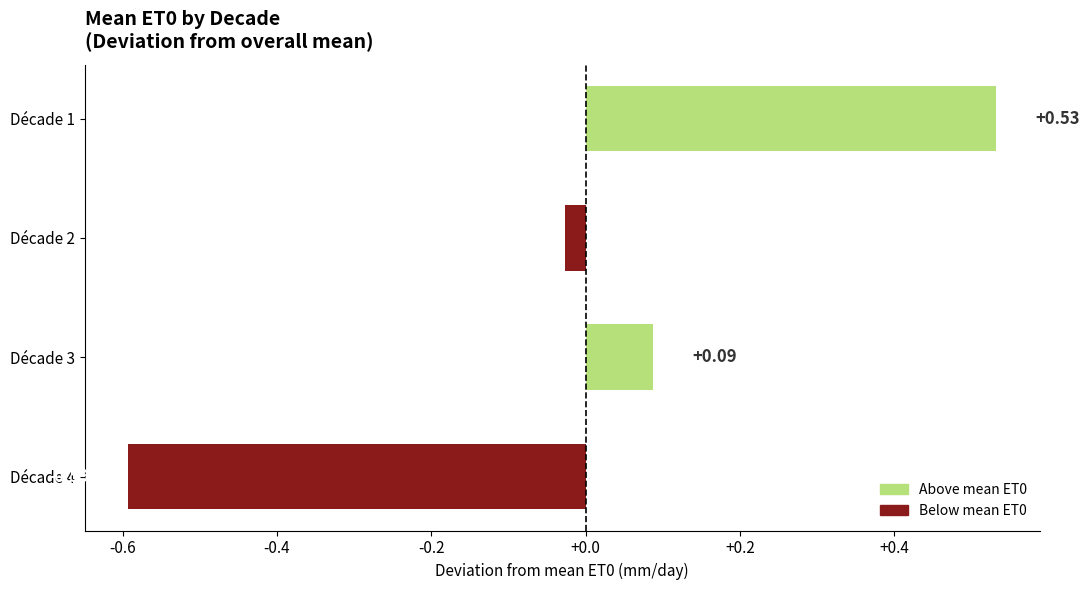

What is the difference between the maximum and minimum values?

1.1